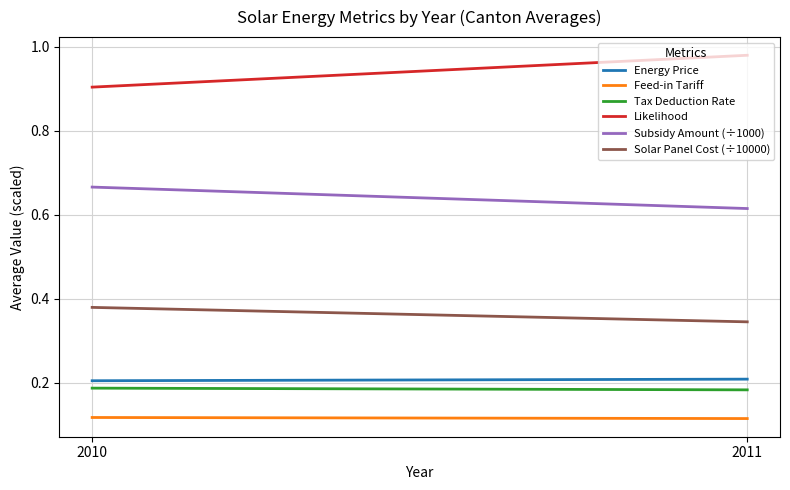

Which category has the highest value in the Energy Price series?

2011